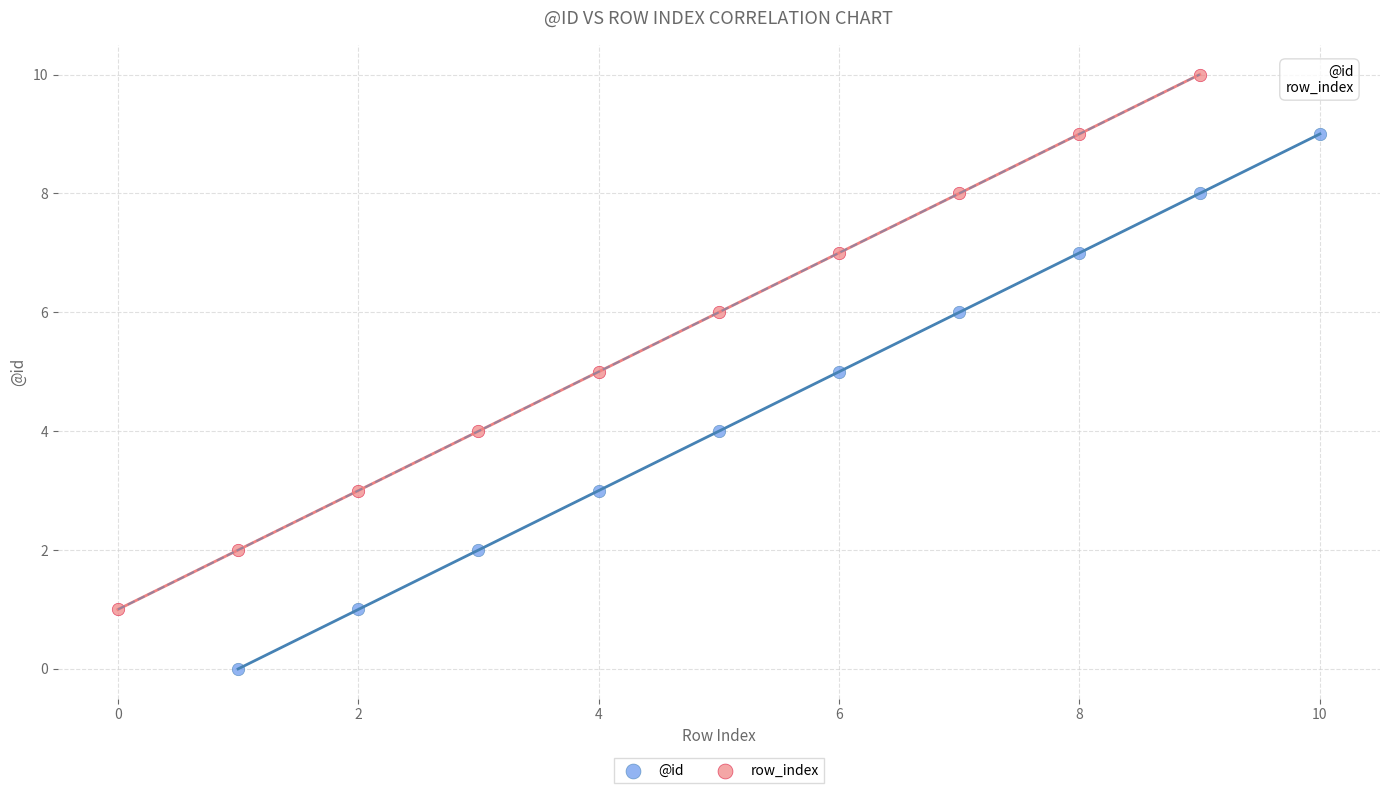

What are all the series names shown in the legend?

@id, row_index